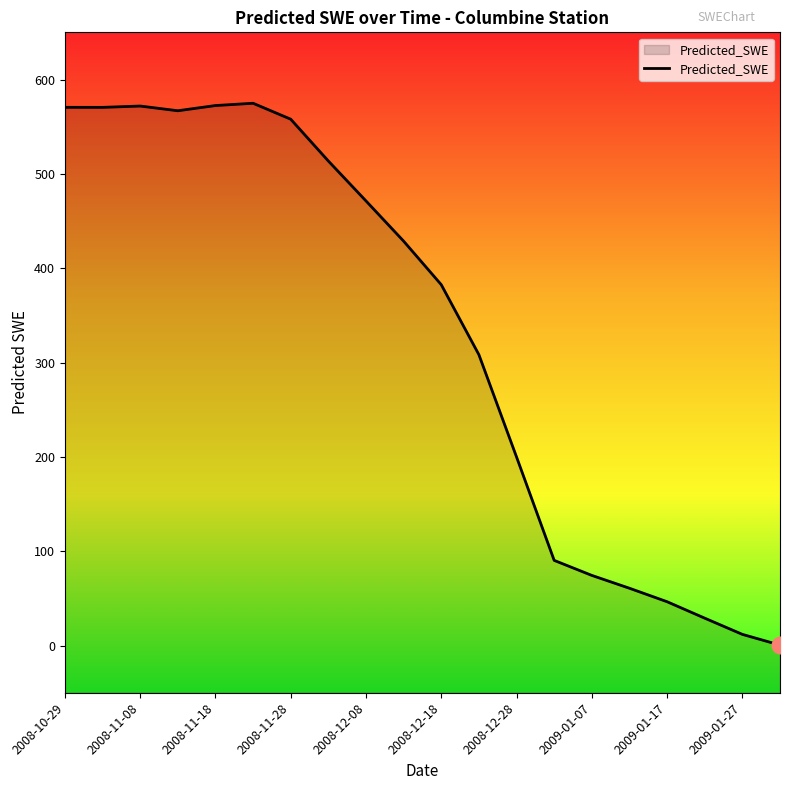

What is the difference between the maximum and minimum values?

574.3